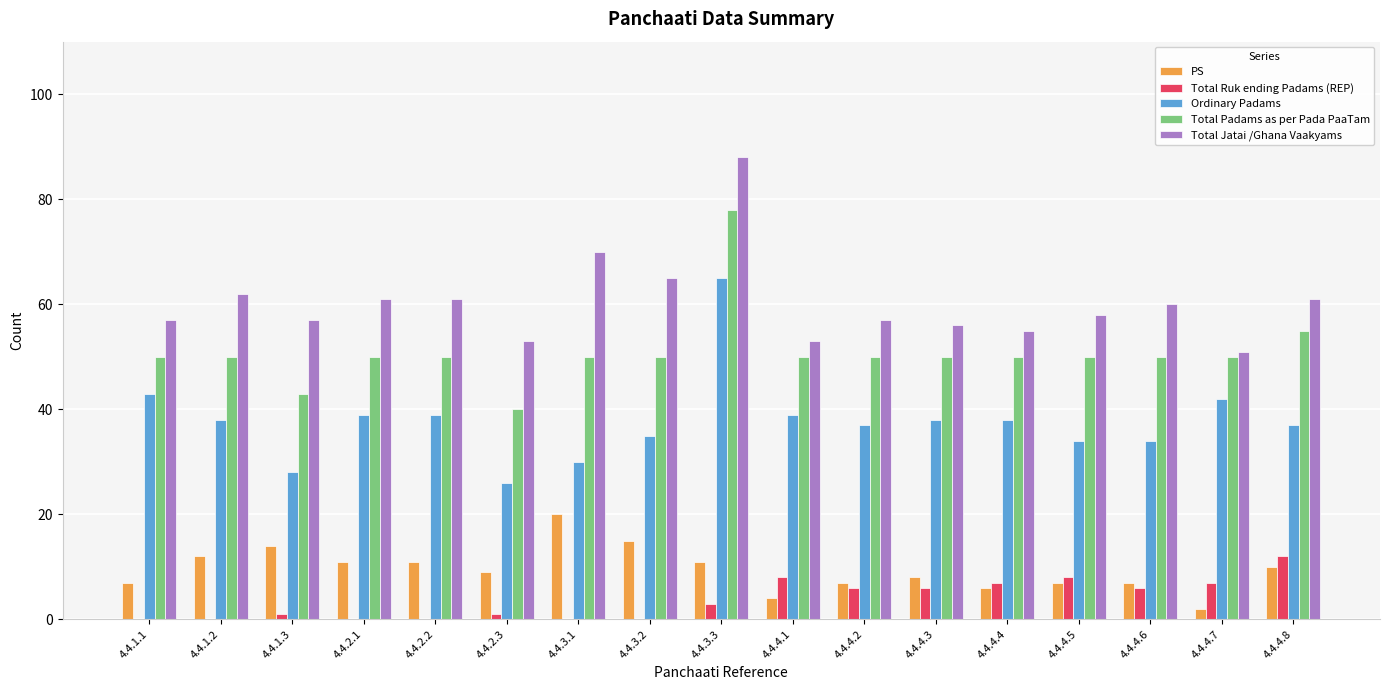

Where is Total Jatai /Ghana Vaakyams nearest to the value 69?

4.4.3.1